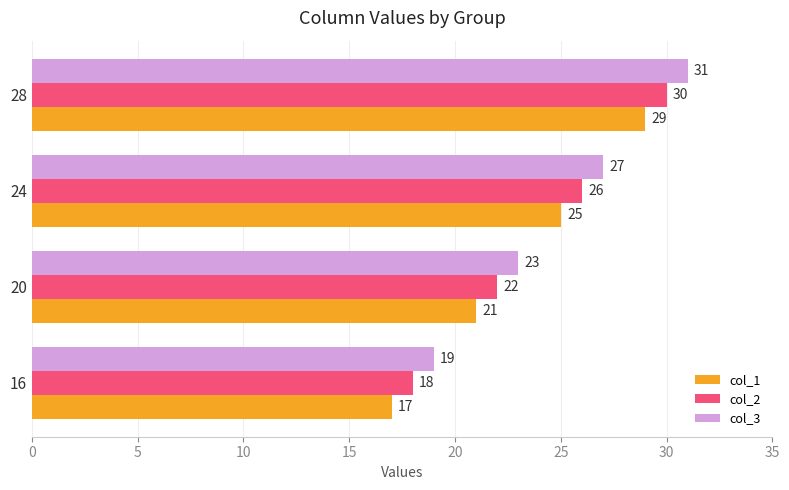

List the labels in order of col_2 value, largest first.

28, 24, 20, 16